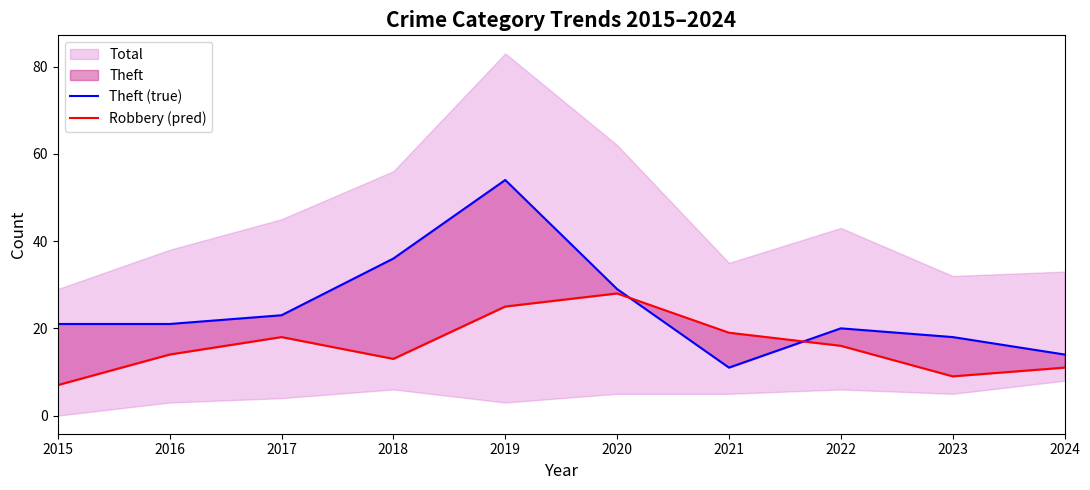

Reading left to right, what are all the values shown in this chart?

Theft (true): 21	21	23	36	54	29	11	20	18	14
Robbery (pred): 7	14	18	13	25	28	19	16	9	11